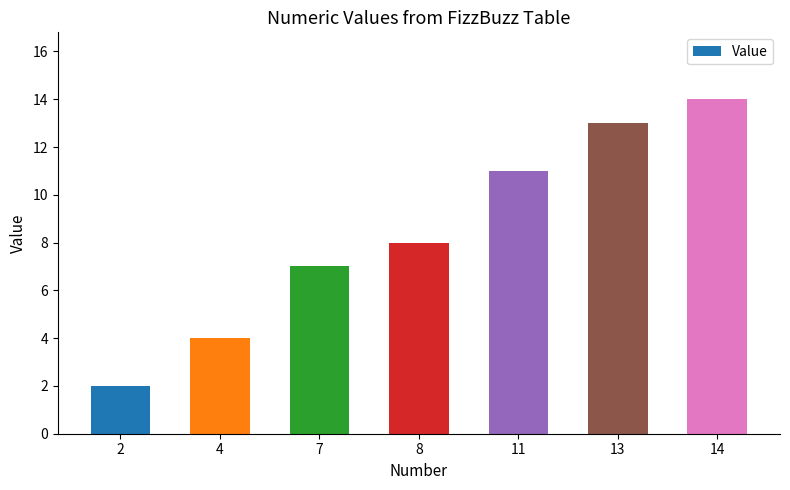

The chart shows a value of 20 at 11. True or false?

False